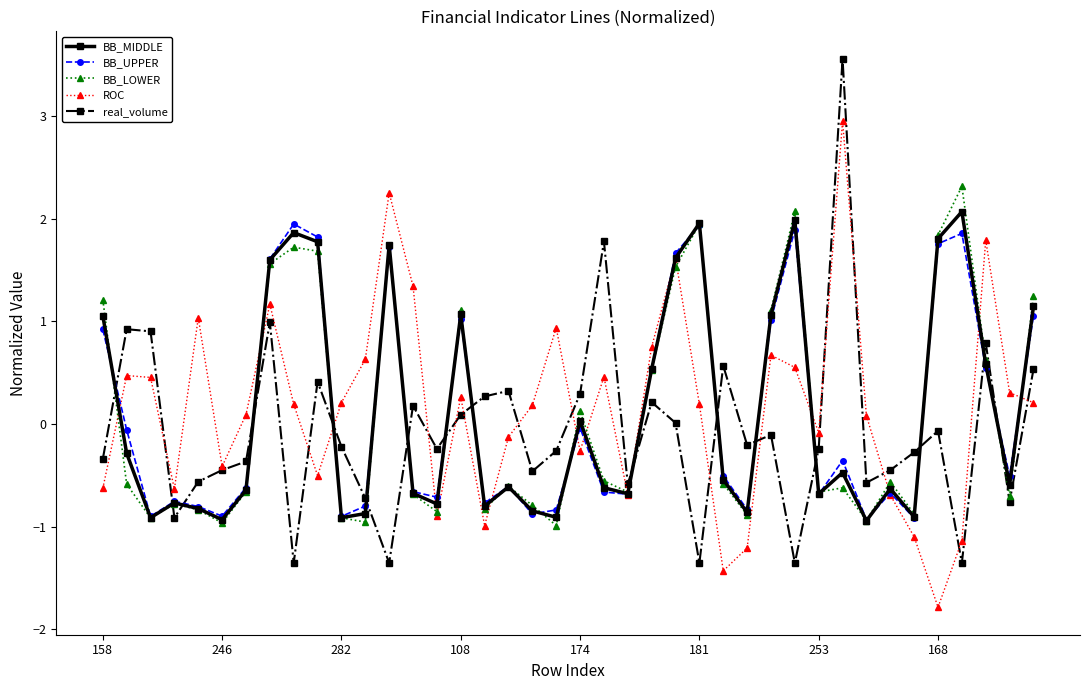

How many times do real_volume and BB_MIDDLE cross each other?

16